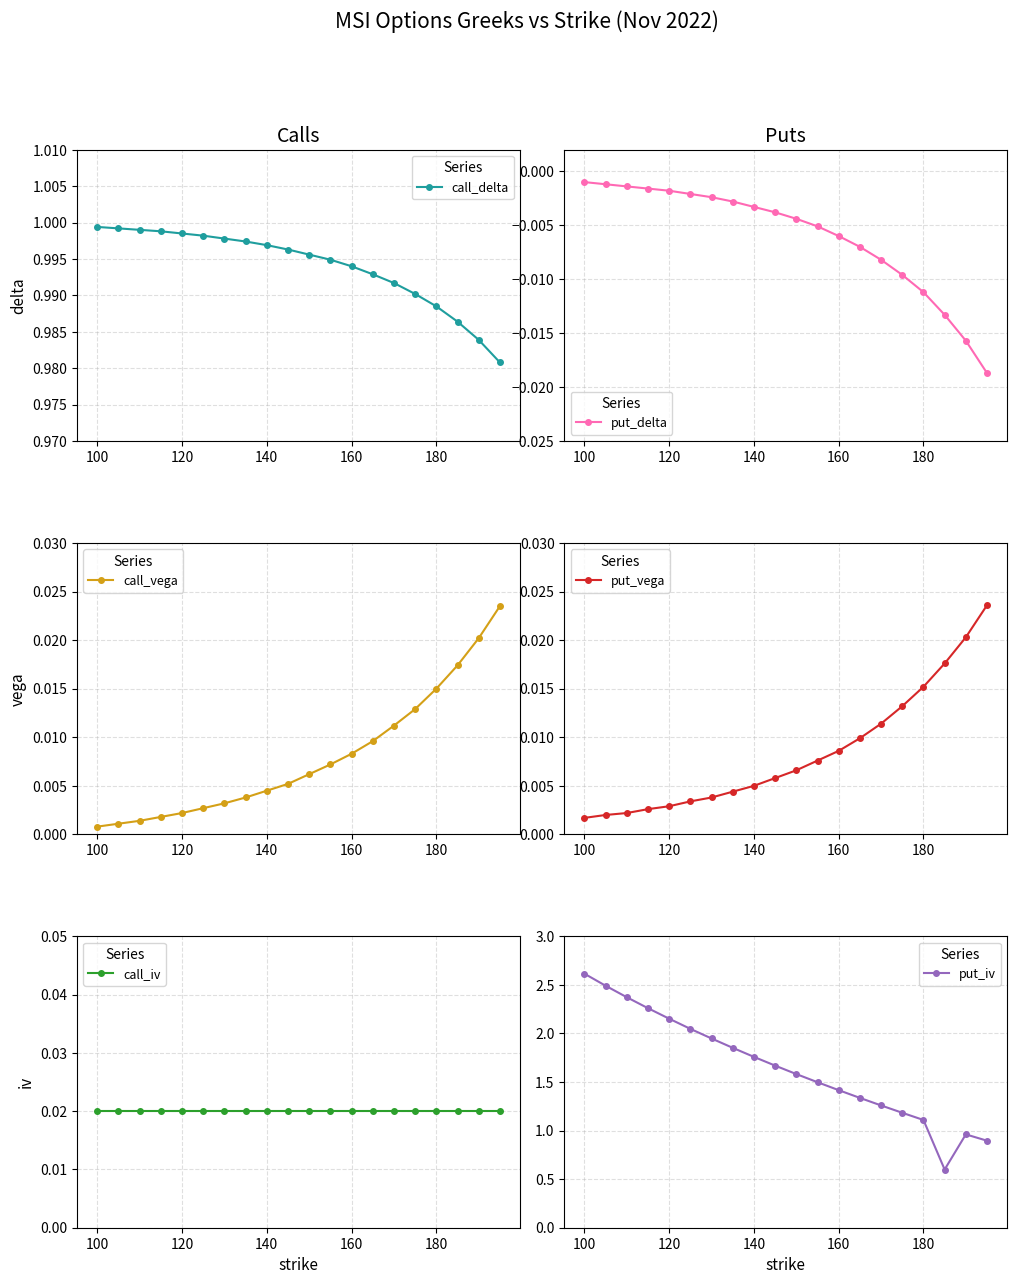

True or false: put_iv has more than 1 interior local peaks.

False